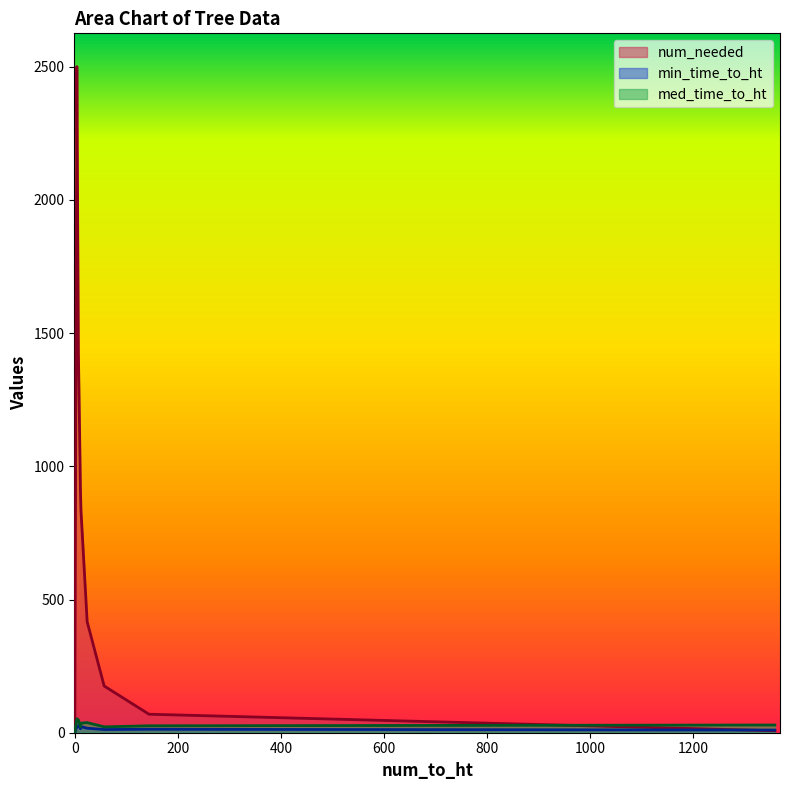

Count the number of categories in the chart.

10